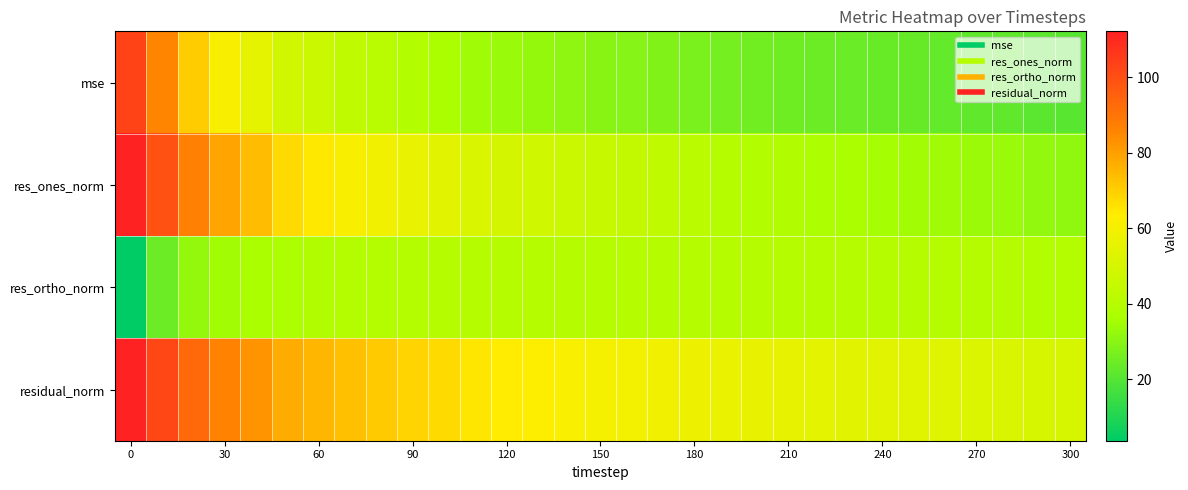

Which series has the largest total across all categories?

residual_norm